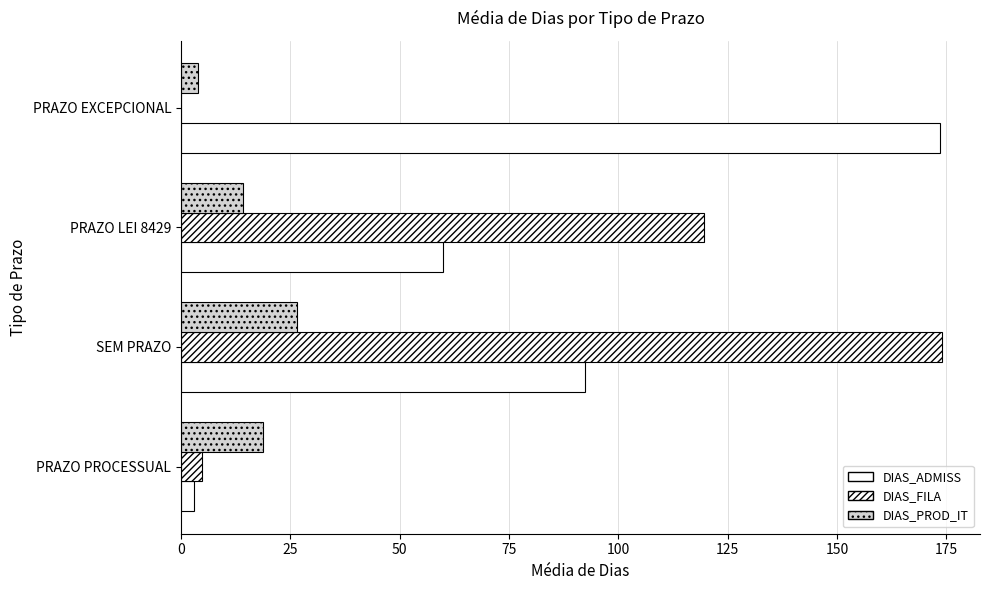

How many values in the DIAS_ADMISS series exceed 92?

2